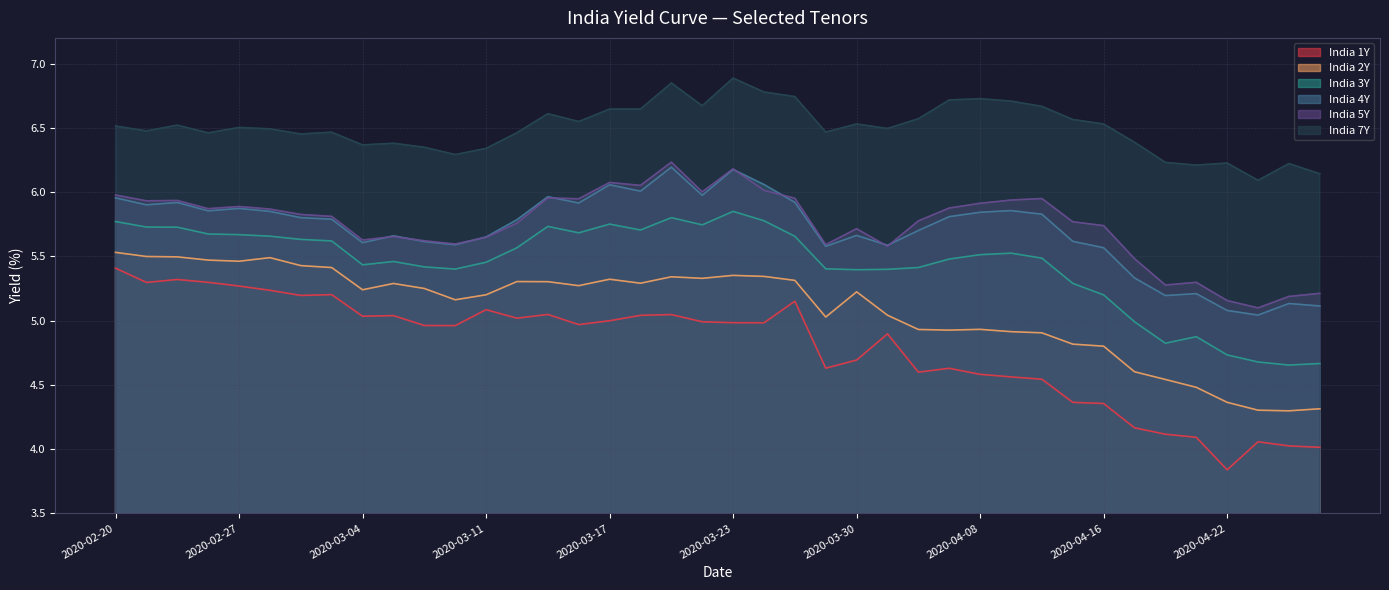

Which label corresponds to the largest value in the chart?

2020-03-23